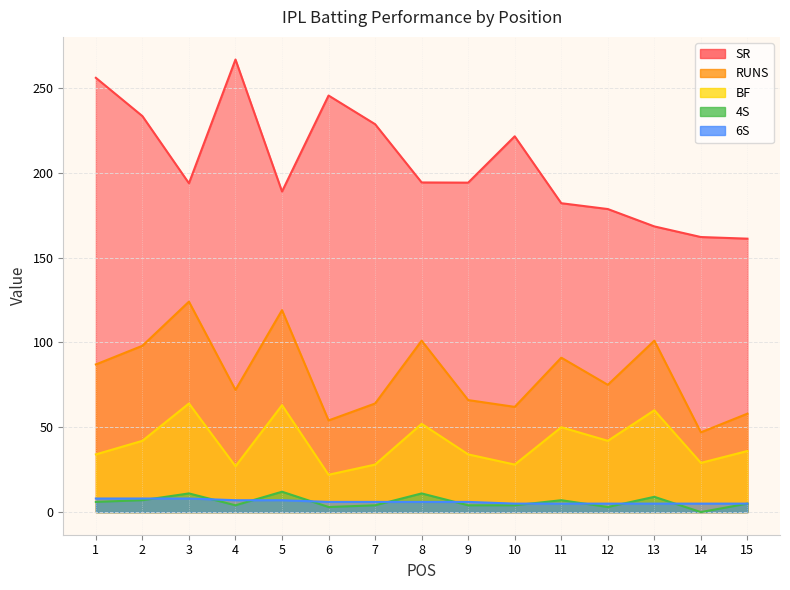

Which category has the lowest value across all series?

14